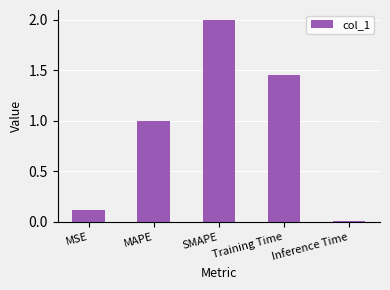

Which has a higher value, Inference Time or SMAPE?

SMAPE